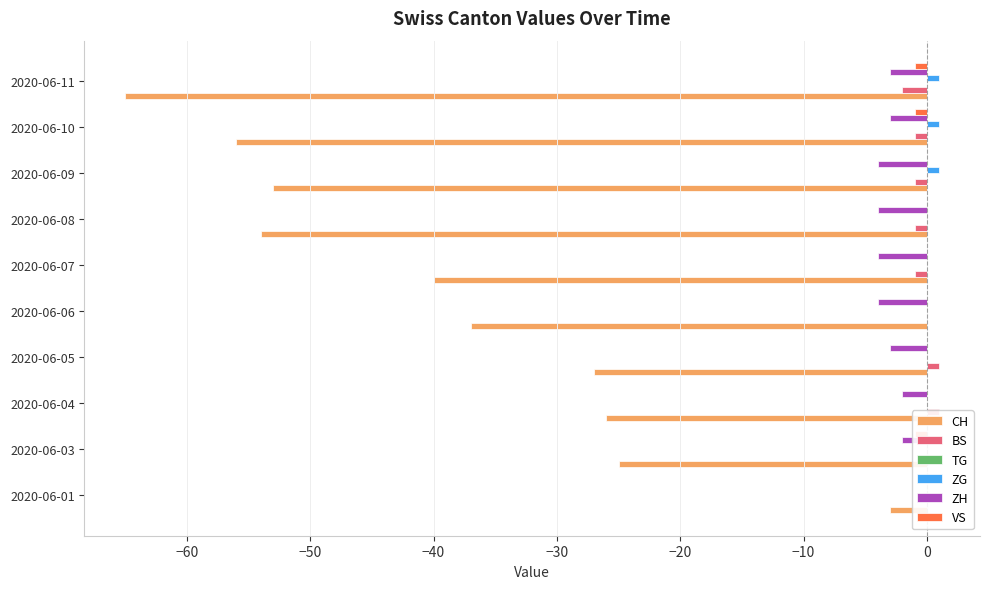

The VS series shows -0.5 at 2020-06-06. True or false?

False